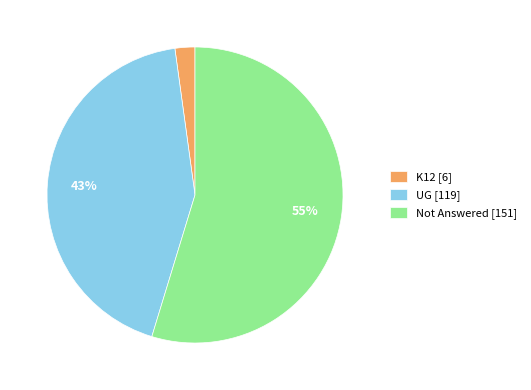

Rank the categories by value from highest to lowest.

Not Answered, UG, K12